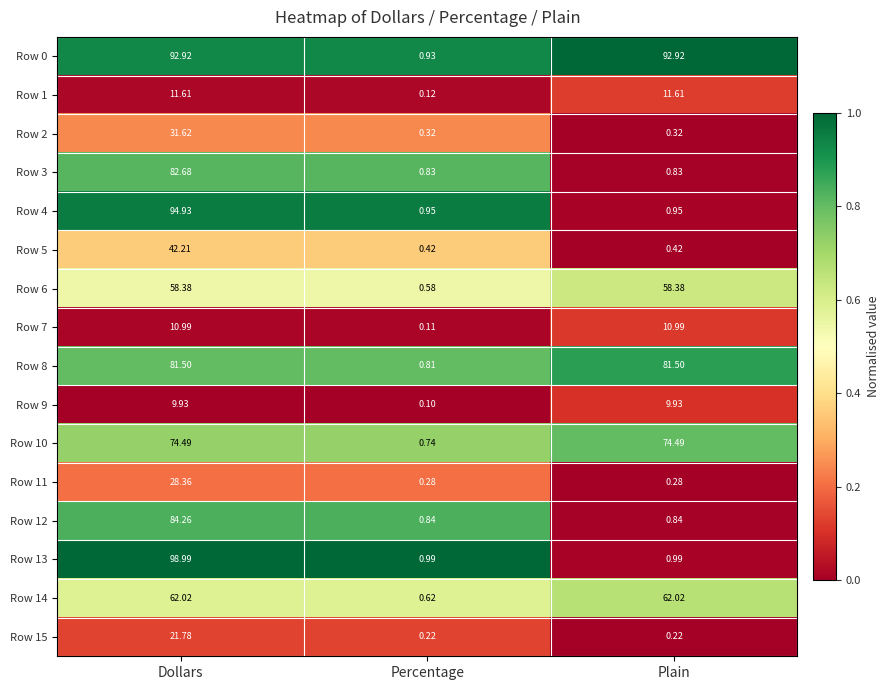

Which label corresponds to the largest value in the chart?

Dollars